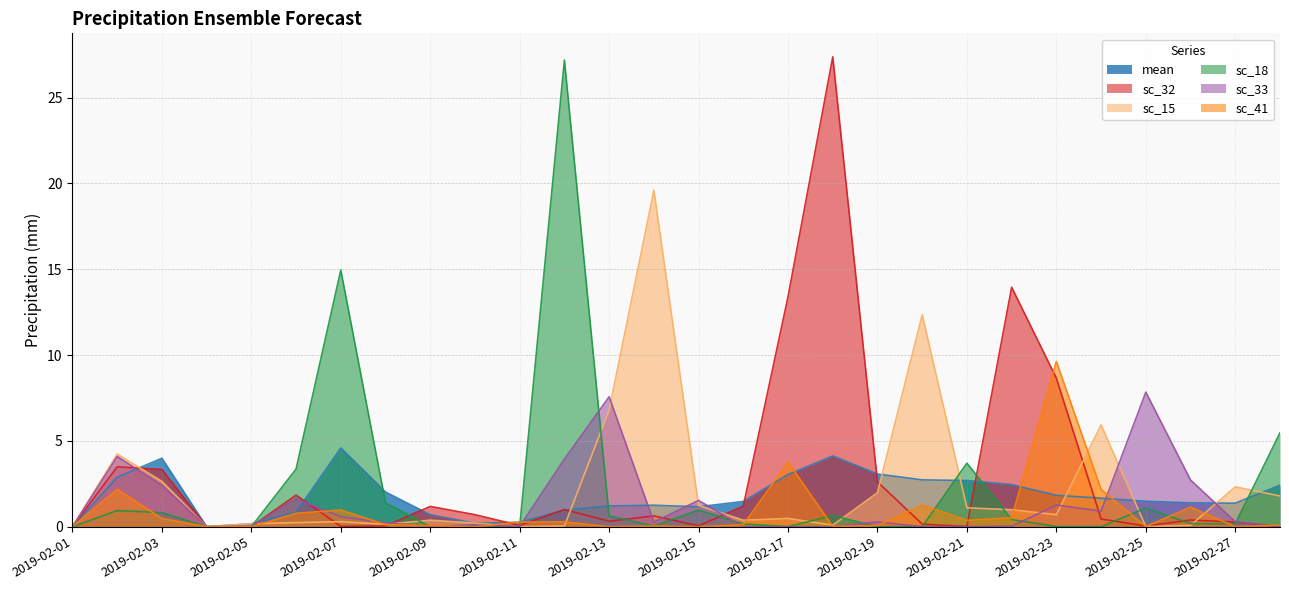

Is the value of sc_32 at 2019-02-03 greater than the value of sc_15 at 2019-02-21?

Yes